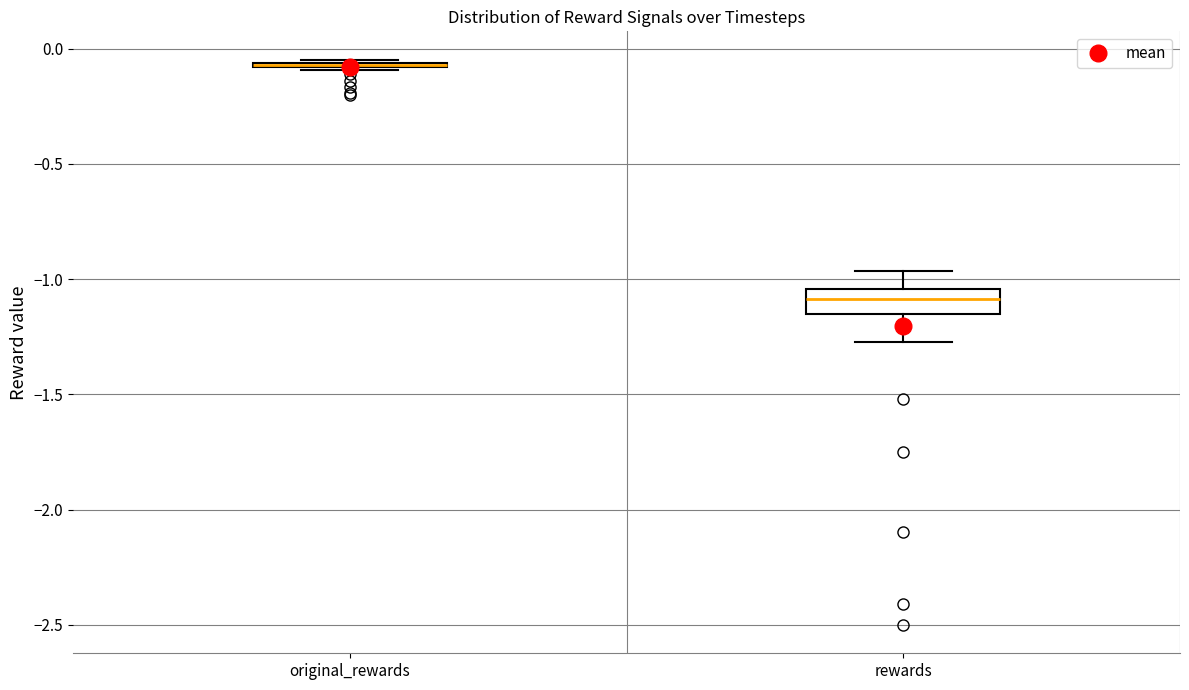

Where is the upper edge of the box for rewards on the y-axis? The values are not printed on the chart, so give them approximately, as read against the axis.

-1.05